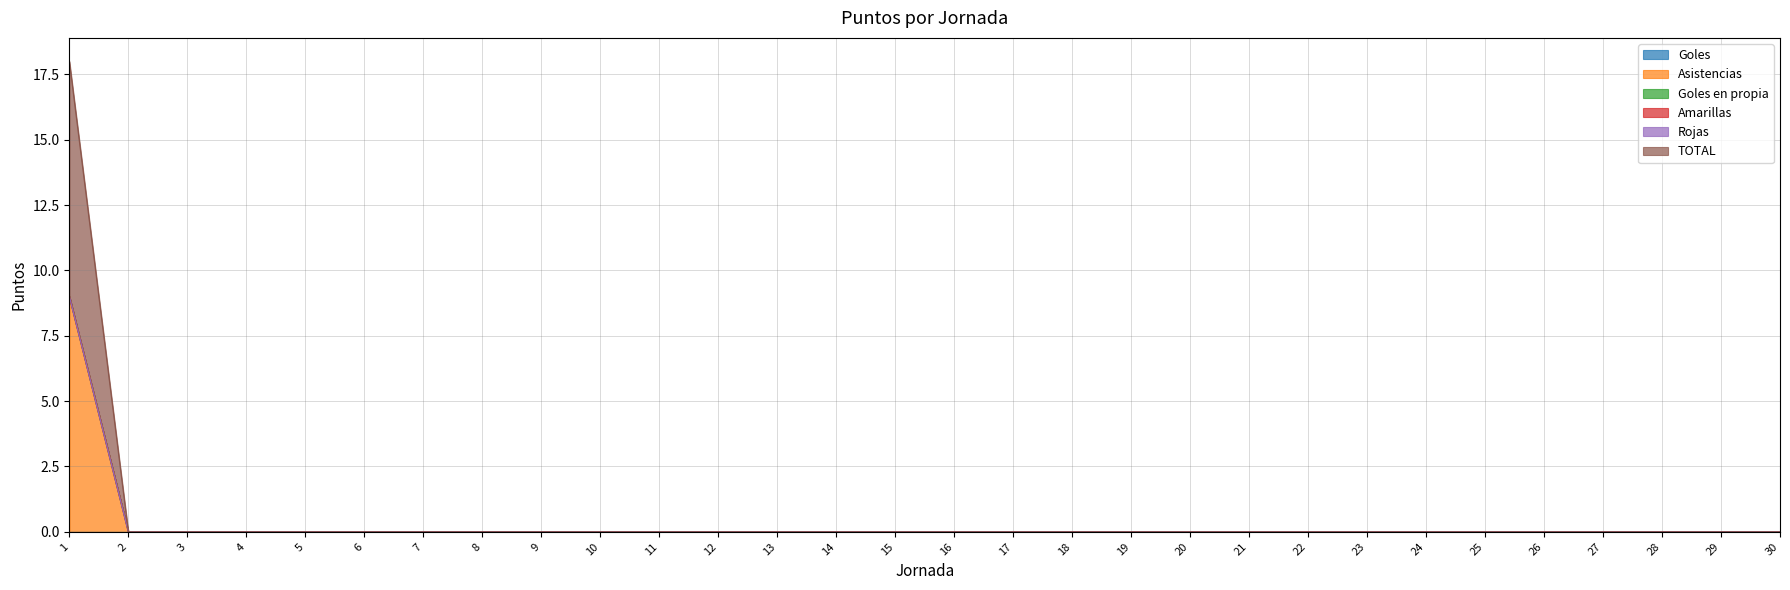

The Asistencias series shows 0 at 7. True or false?

True